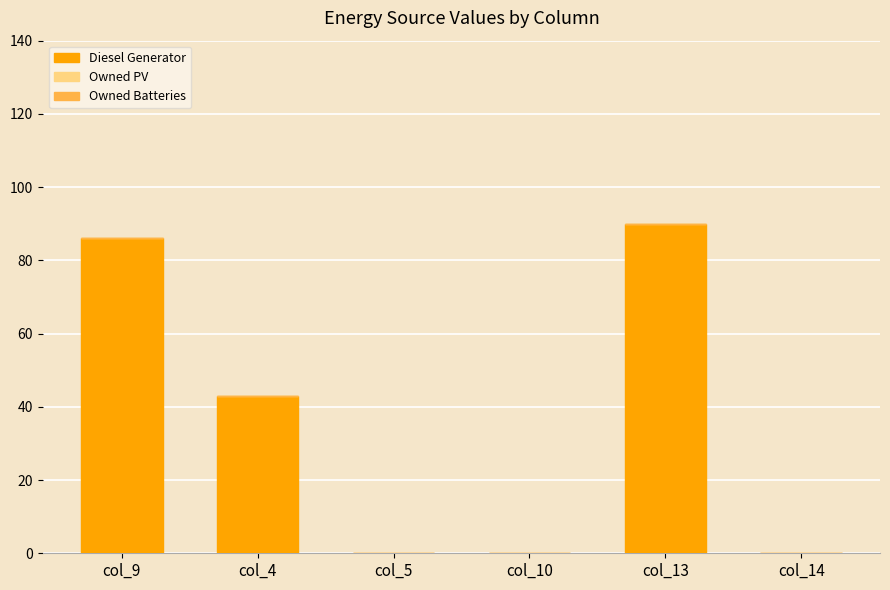

The value at col_4 is 69. True or false?

False